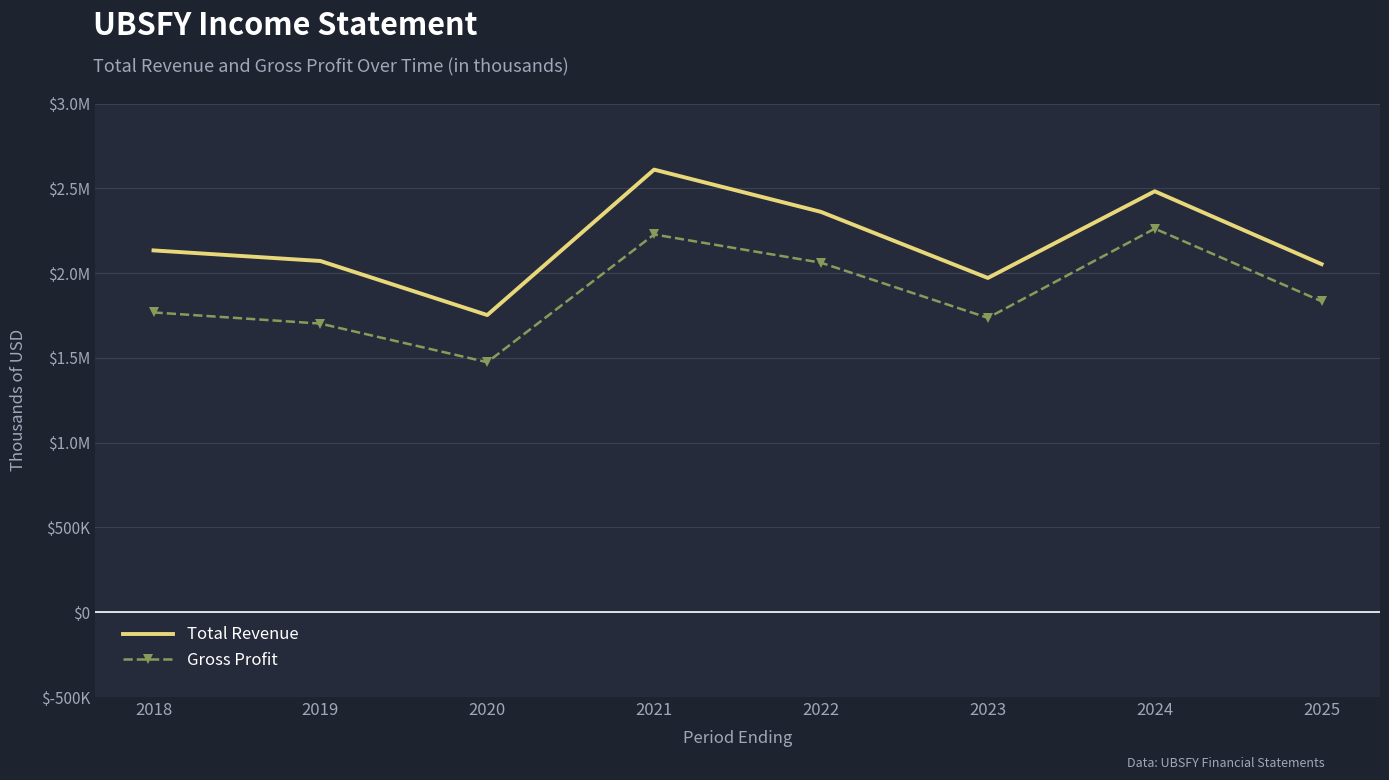

What is the spread (max minus min) of values at 2024?

220300